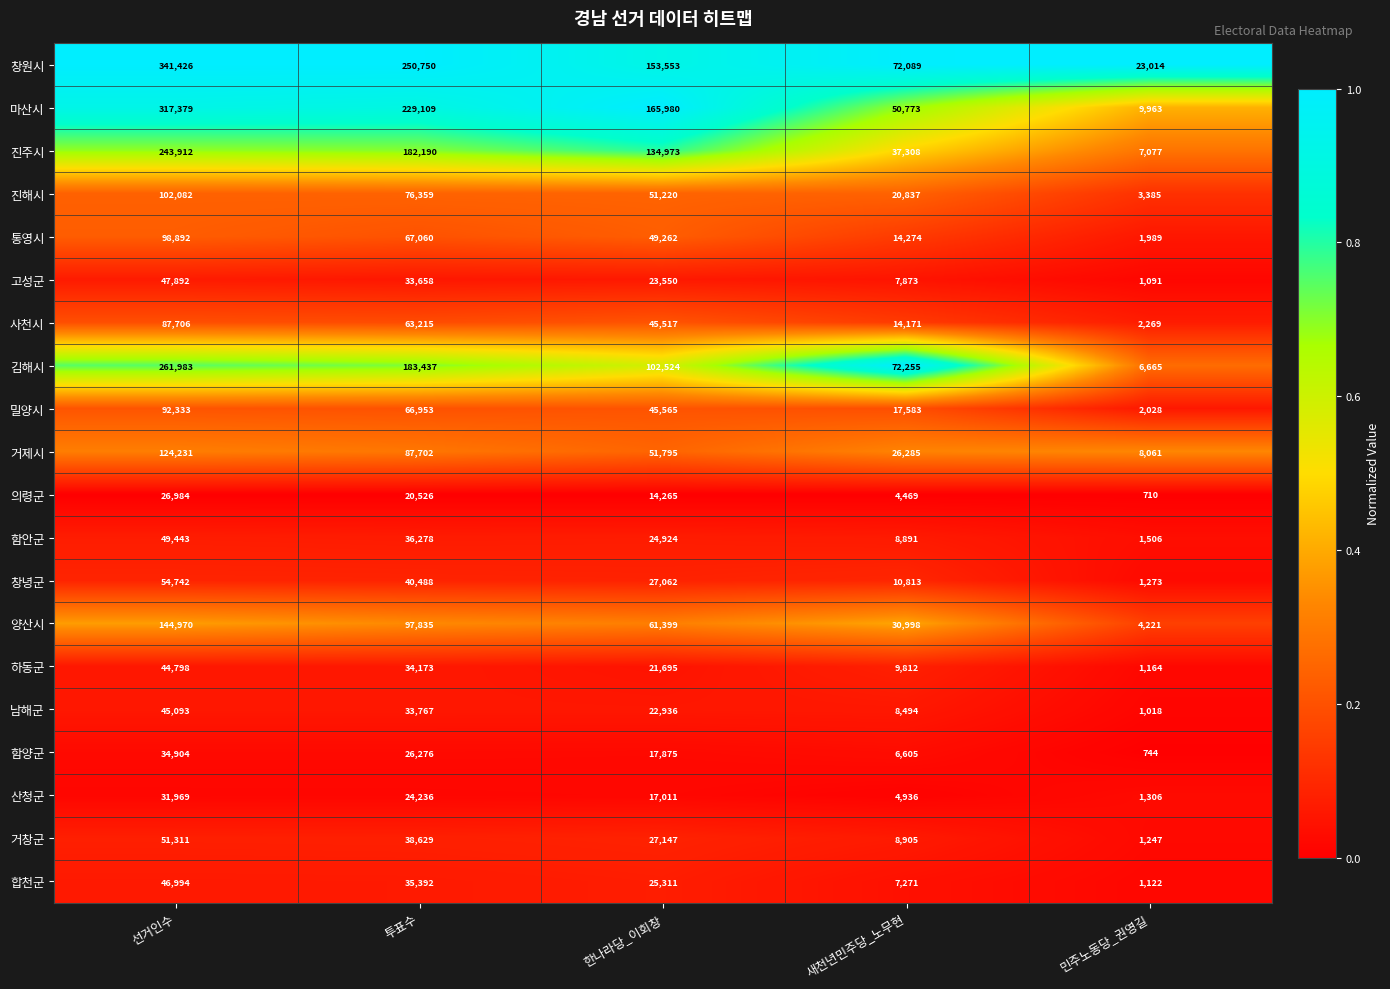

What value does the 남해군 series have at 투표수?

33767